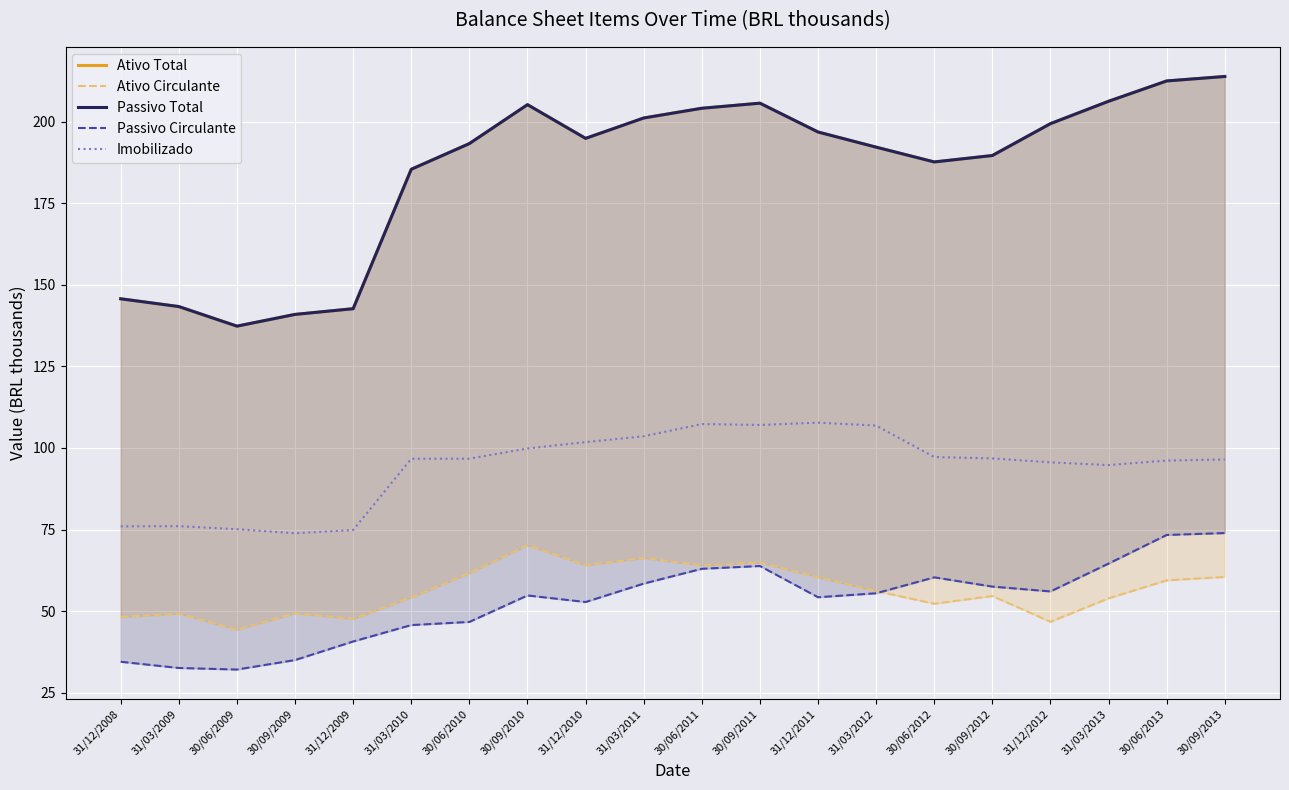

Reading right to left, list all the values displayed in this chart.

Ativo Total: 213.9	212.5	206.3	199.4	189.7	187.7	192.2	196.9	205.7	204.2	201.2	194.9	205.3	193.3	185.5	142.7	141.0	137.4	143.4	145.7
Ativo Circulante: 60.5	59.4	53.9	46.7	54.6	52.2	56.1	60.3	64.9	64.0	66.3	64.0	70.2	61.6	54.2	47.6	49.3	44.3	49.2	48.2
Passivo Total: 213.9	212.5	206.3	199.4	189.7	187.7	192.2	196.9	205.7	204.2	201.2	194.9	205.3	193.3	185.5	142.7	141.0	137.4	143.4	145.7
Passivo Circulante: 73.9	73.3	64.6	56.0	57.5	60.3	55.4	54.2	63.8	63.0	58.4	52.8	54.8	46.7	45.7	40.7	35.0	32.1	32.5	34.4
Imobilizado: 96.5	96.1	94.8	95.6	96.8	97.2	106.9	107.8	107.0	107.3	103.6	101.8	99.8	96.7	96.7	74.8	73.8	75.1	76.0	76.0